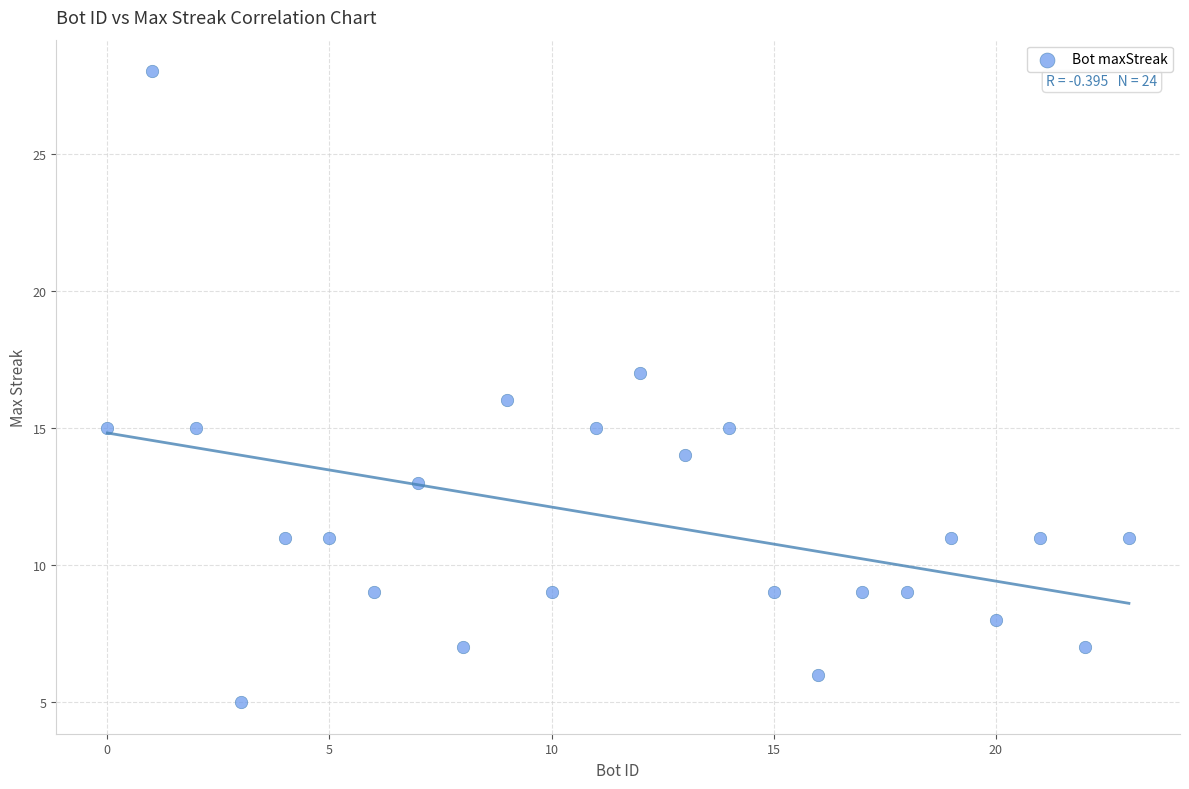

What is the range of Y values (max minus min)?

23